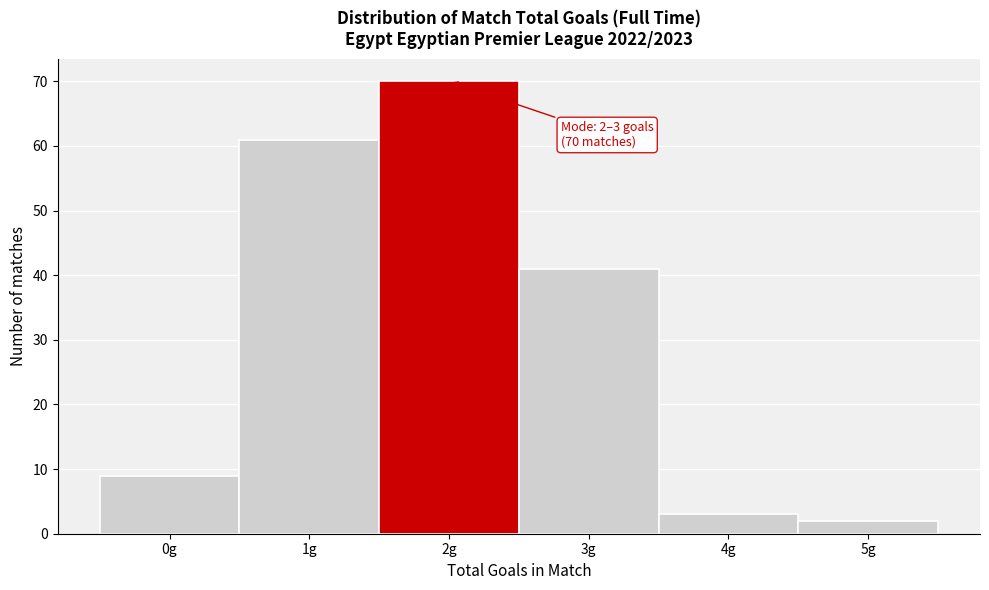

Reading left to right, what are all the values shown in this chart?

9	61	70	41	3	2